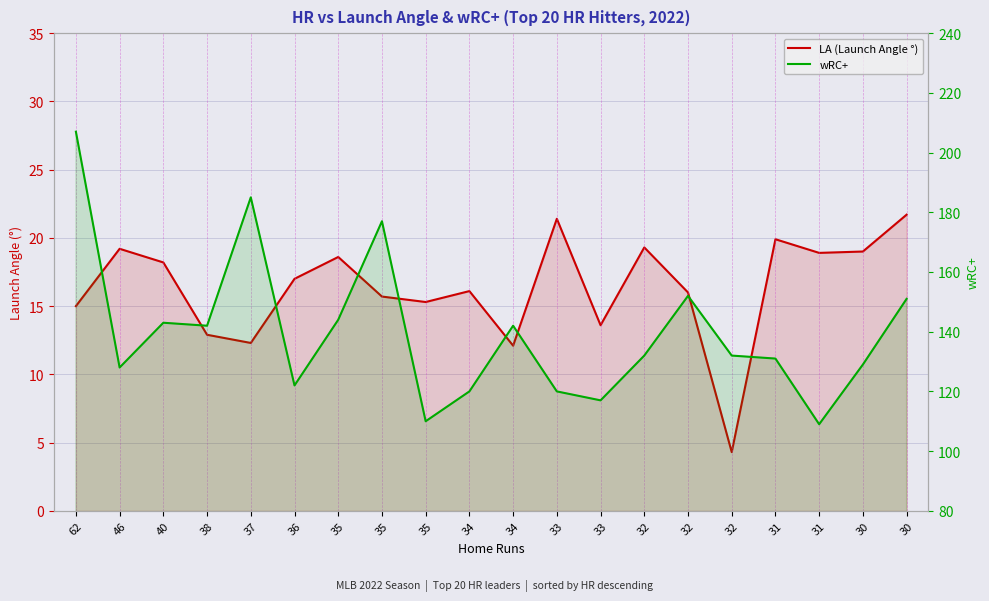

Reading left to right, extract all data points from this chart.

LA (Launch Angle °): 62=15.0	46=19.2	40=18.2	38=12.9	37=12.3	36=17.0	35=18.6	35=15.7	35=15.3	34=16.1	34=12.1	33=21.4	33=13.6	32=19.3	32=16.0	32=4.3	31=19.9	31=18.9	30=19.0	30=21.7
wRC+: 62=207.0	46=128.0	40=143.0	38=142.0	37=185.0	36=122.0	35=144.0	35=177.0	35=110.0	34=120.0	34=142.0	33=120.0	33=117.0	32=132.0	32=152.0	32=132.0	31=131.0	31=109.0	30=129.0	30=151.0